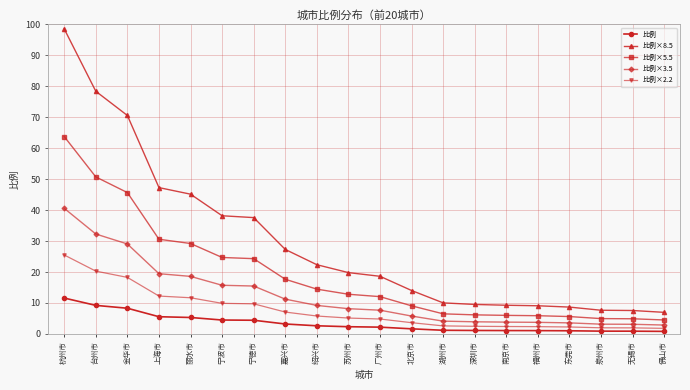

What is the maximum value shown in the chart?

98.5